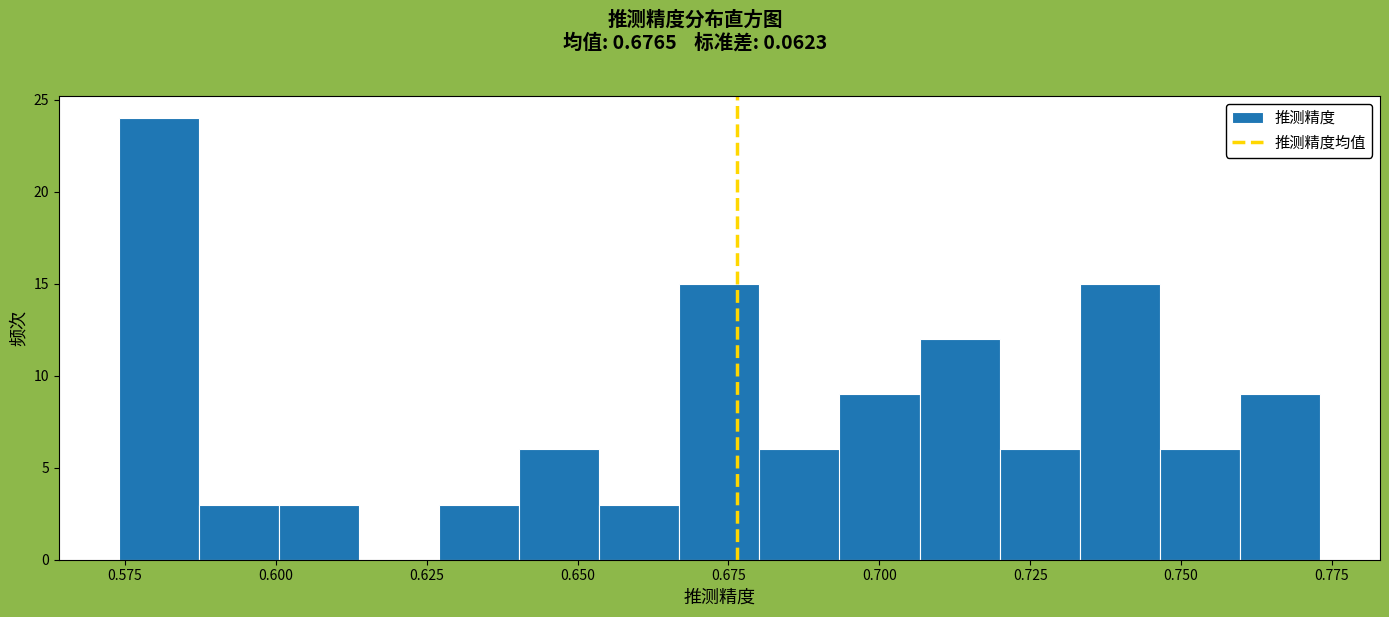

Read against the x-axis, roughly where is the centre of the tallest bar?

0.580